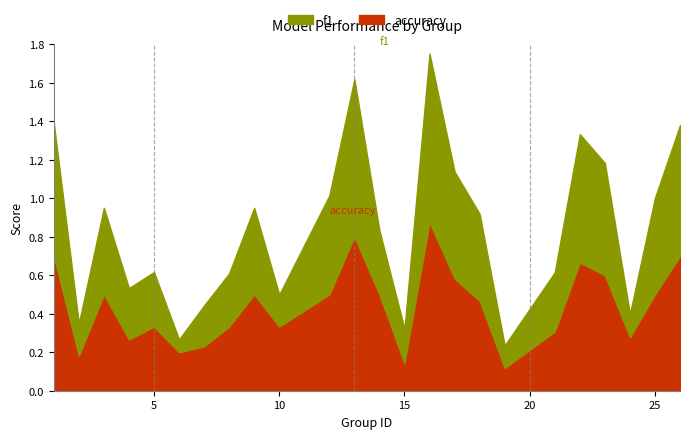

What is the value of the f1 point at the 10th from the left?

0.2